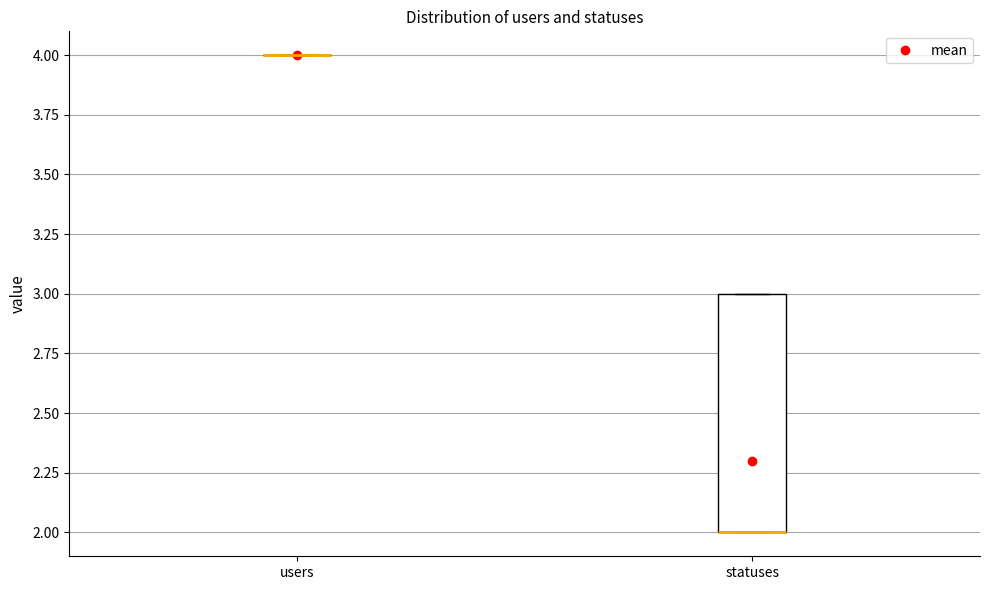

Reading left to right, read every box against the y-axis: the position of its median line, the range the box covers, and the ends of its whiskers. The values are not printed on the chart, so give them approximately, as read against the axis.

users: box collapsed to a line at 4, whiskers 4 to 4
statuses: median 2 (drawn on the box's lower edge), box 2 to 3, whiskers 2 to 3